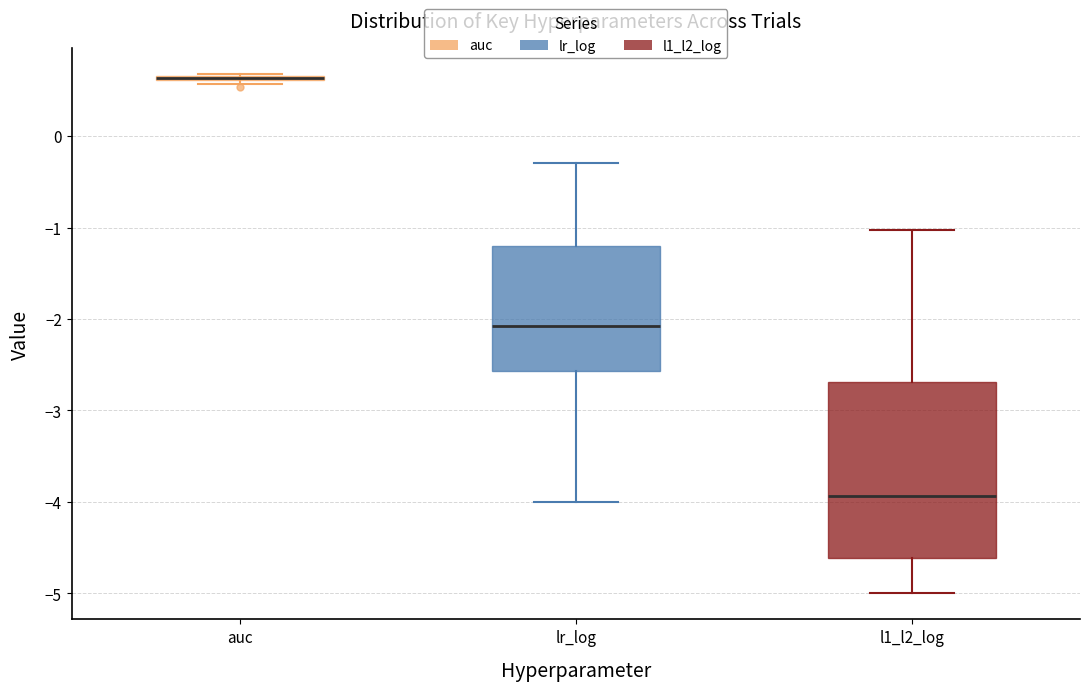

Where does the median line of the box for l1_l2_log sit on the y-axis? The values are not printed on the chart, so give them approximately, as read against the axis.

-3.9